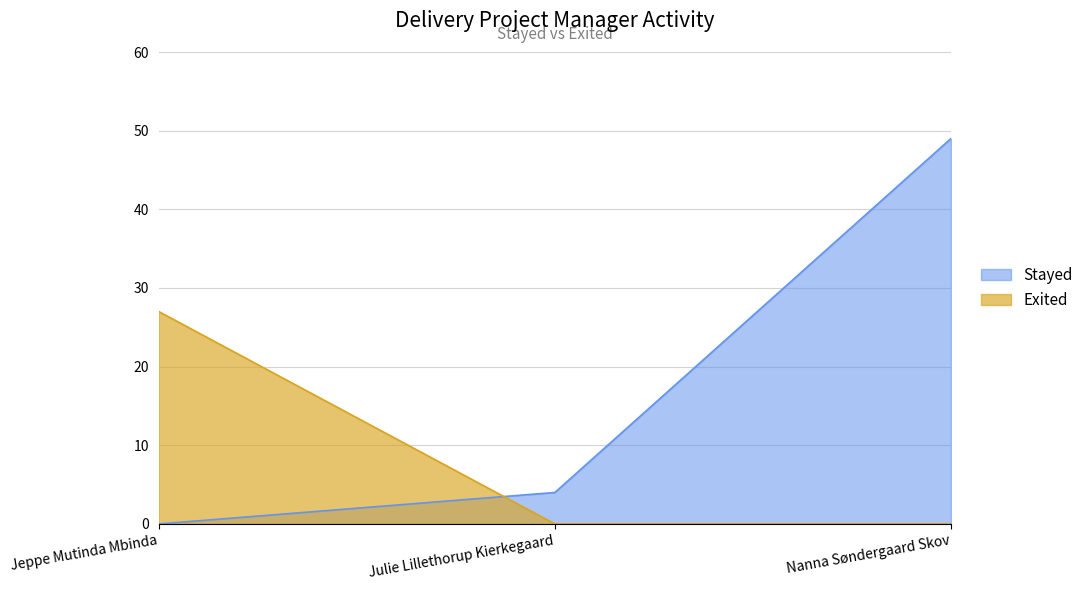

What is the sum of all Exited values?

27